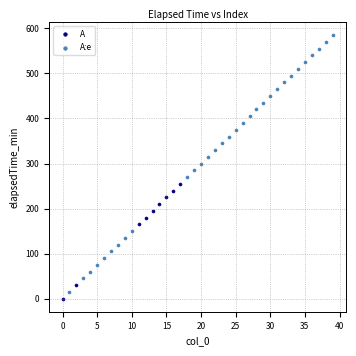

Which series contains the lowest Y value?

A